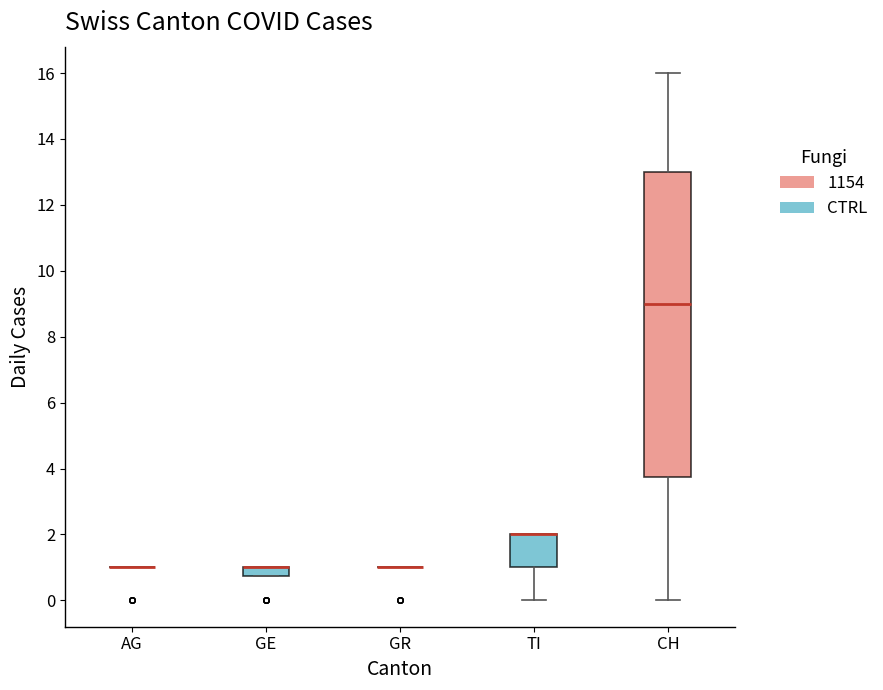

Where is the upper edge of the box for CH on the y-axis? The values are not printed on the chart, so give them approximately, as read against the axis.

13.0